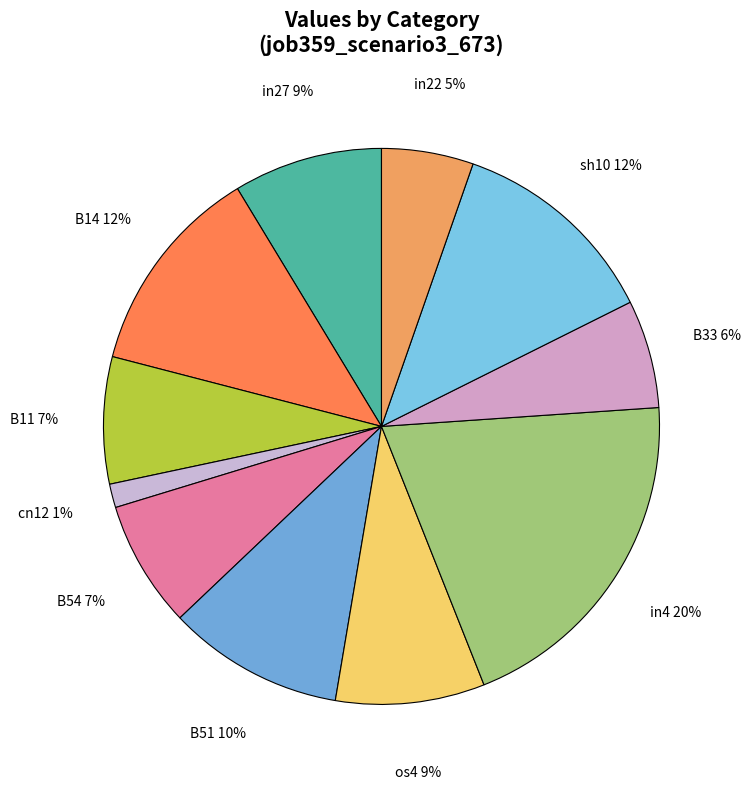

To the nearest percent, what is the average slice percentage?

9%